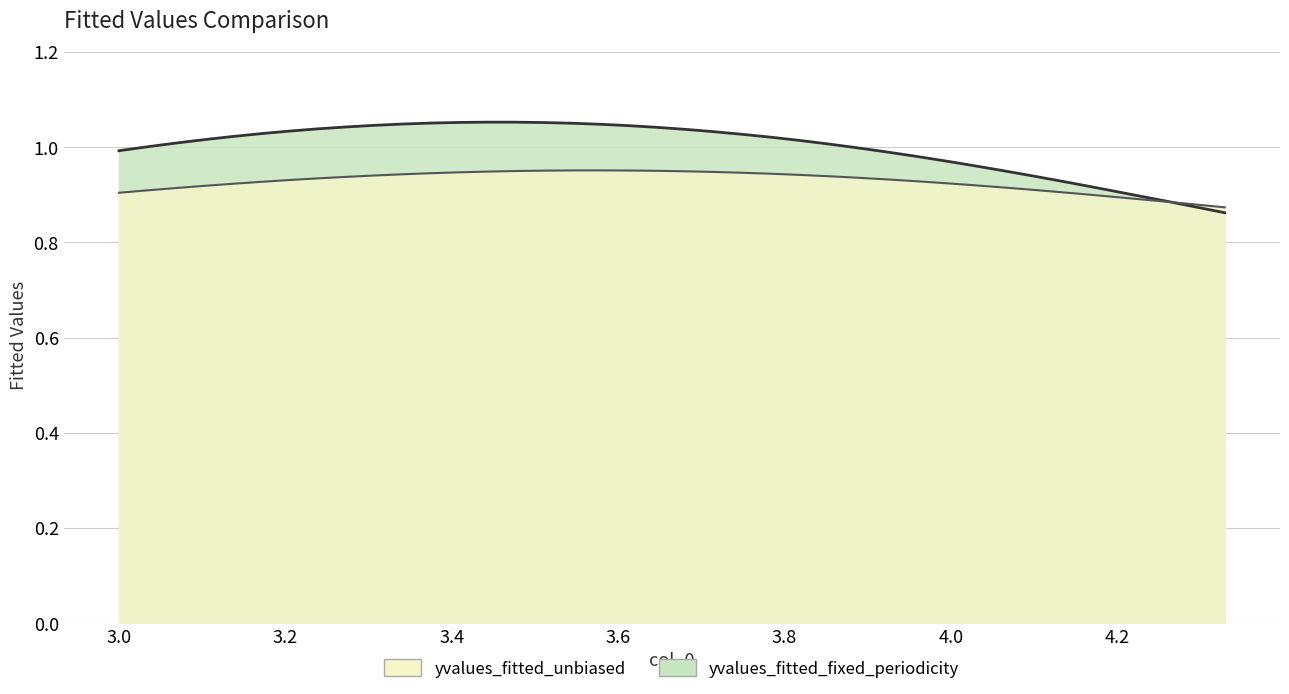

What are all the series names shown in the legend?

yvalues_fitted_unbiased, yvalues_fitted_fixed_periodicity